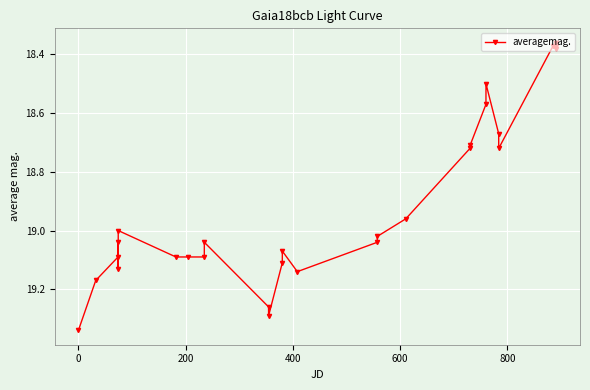

True or false: there are more than 2 points higher than both neighbors.

True